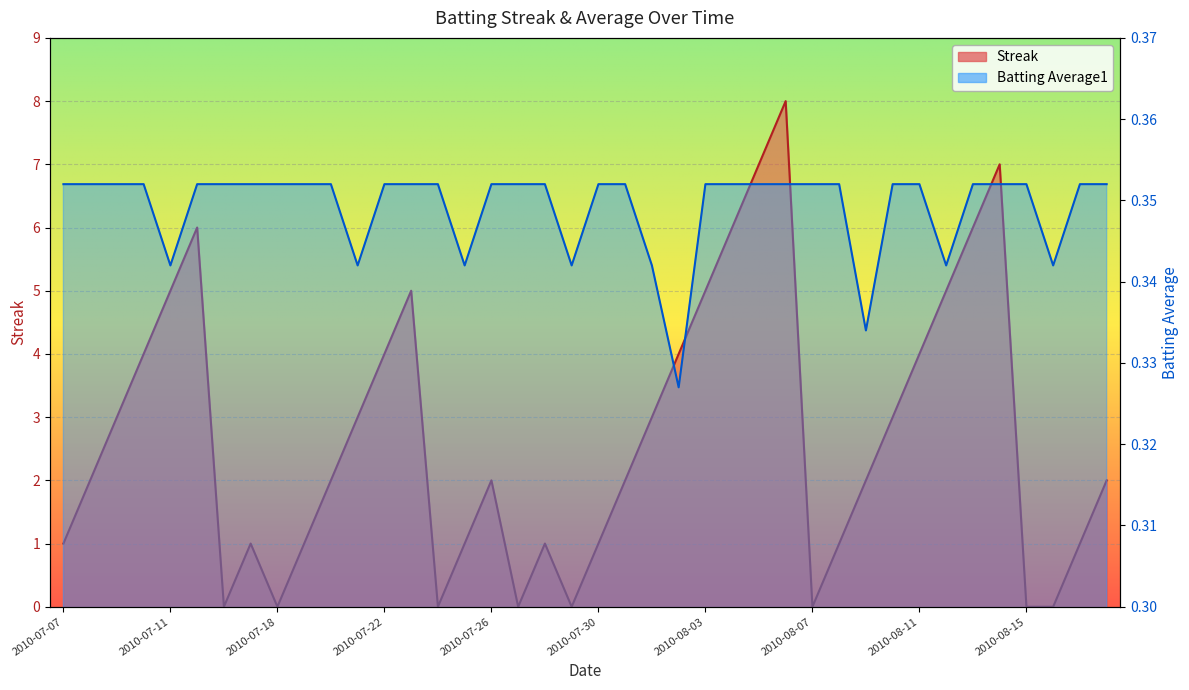

List the labels in order of Batting Average1 value, smallest first.

2010-08-02, 2010-08-09, 2010-07-11, 2010-07-21, 2010-07-25, 2010-07-29, 2010-08-01, 2010-08-12, 2010-08-16, 2010-07-07, 2010-07-08, 2010-07-09, 2010-07-10, 2010-07-15, 2010-07-16, 2010-07-17, 2010-07-18, 2010-07-19, 2010-07-20, 2010-07-22, 2010-07-23, 2010-07-24, 2010-07-26, 2010-07-27, 2010-07-28, 2010-07-30, 2010-07-31, 2010-08-03, 2010-08-04, 2010-08-05, 2010-08-06, 2010-08-07, 2010-08-08, 2010-08-10, 2010-08-11, 2010-08-13, 2010-08-14, 2010-08-15, 2010-08-17, 2010-08-18